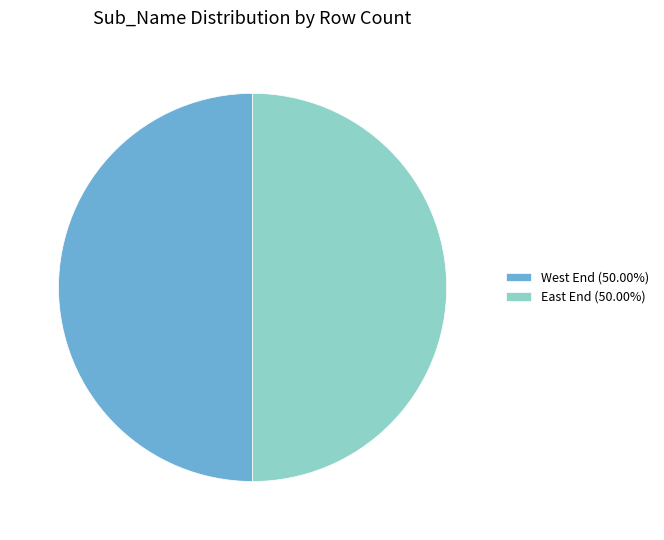

Is the sum of East End (50.00%) and West End (50.00%) greater than half?

Yes